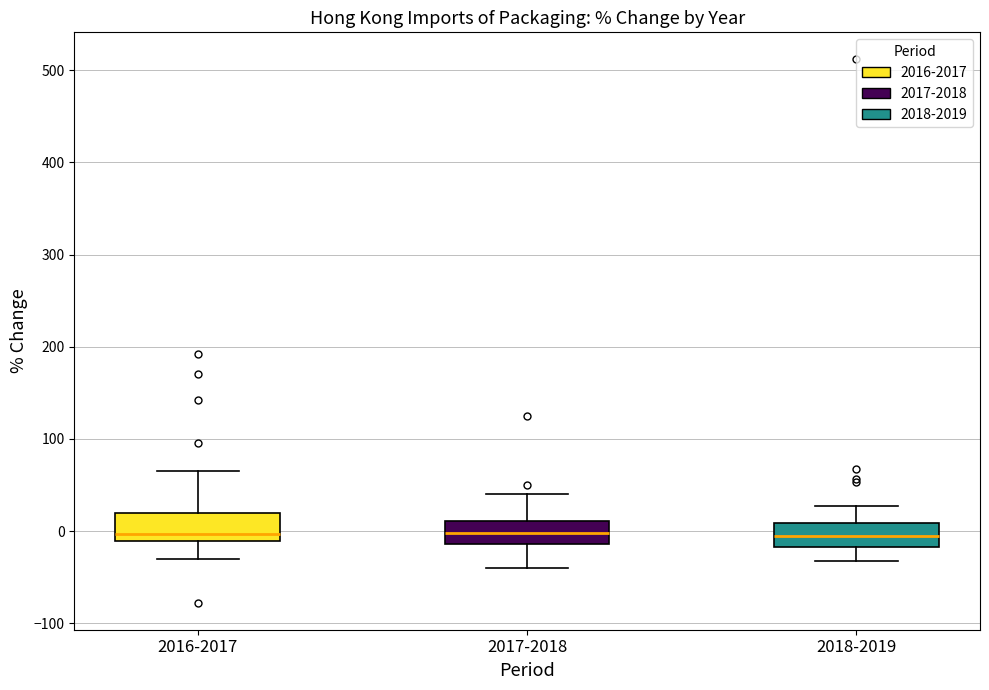

Reading left to right, read every box against the y-axis: the position of its median line, the range the box covers, and the ends of its whiskers. The values are not printed on the chart, so give them approximately, as read against the axis.

2016-2017: median 0, box -10 to 20, whiskers -30 to 70
2017-2018: median 0, box -10 to 10, whiskers -40 to 40
2018-2019: median -10, box -20 to 10, whiskers -30 to 30